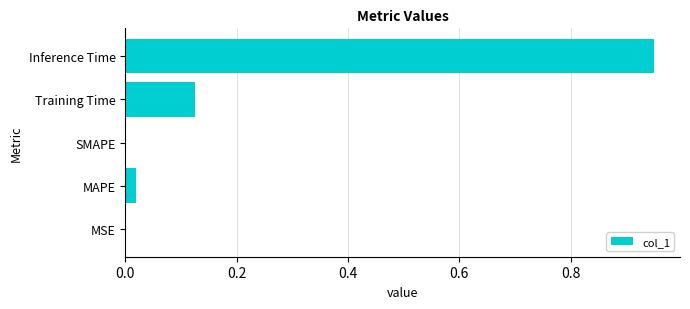

The value at MSE is 0.0. True or false?

True